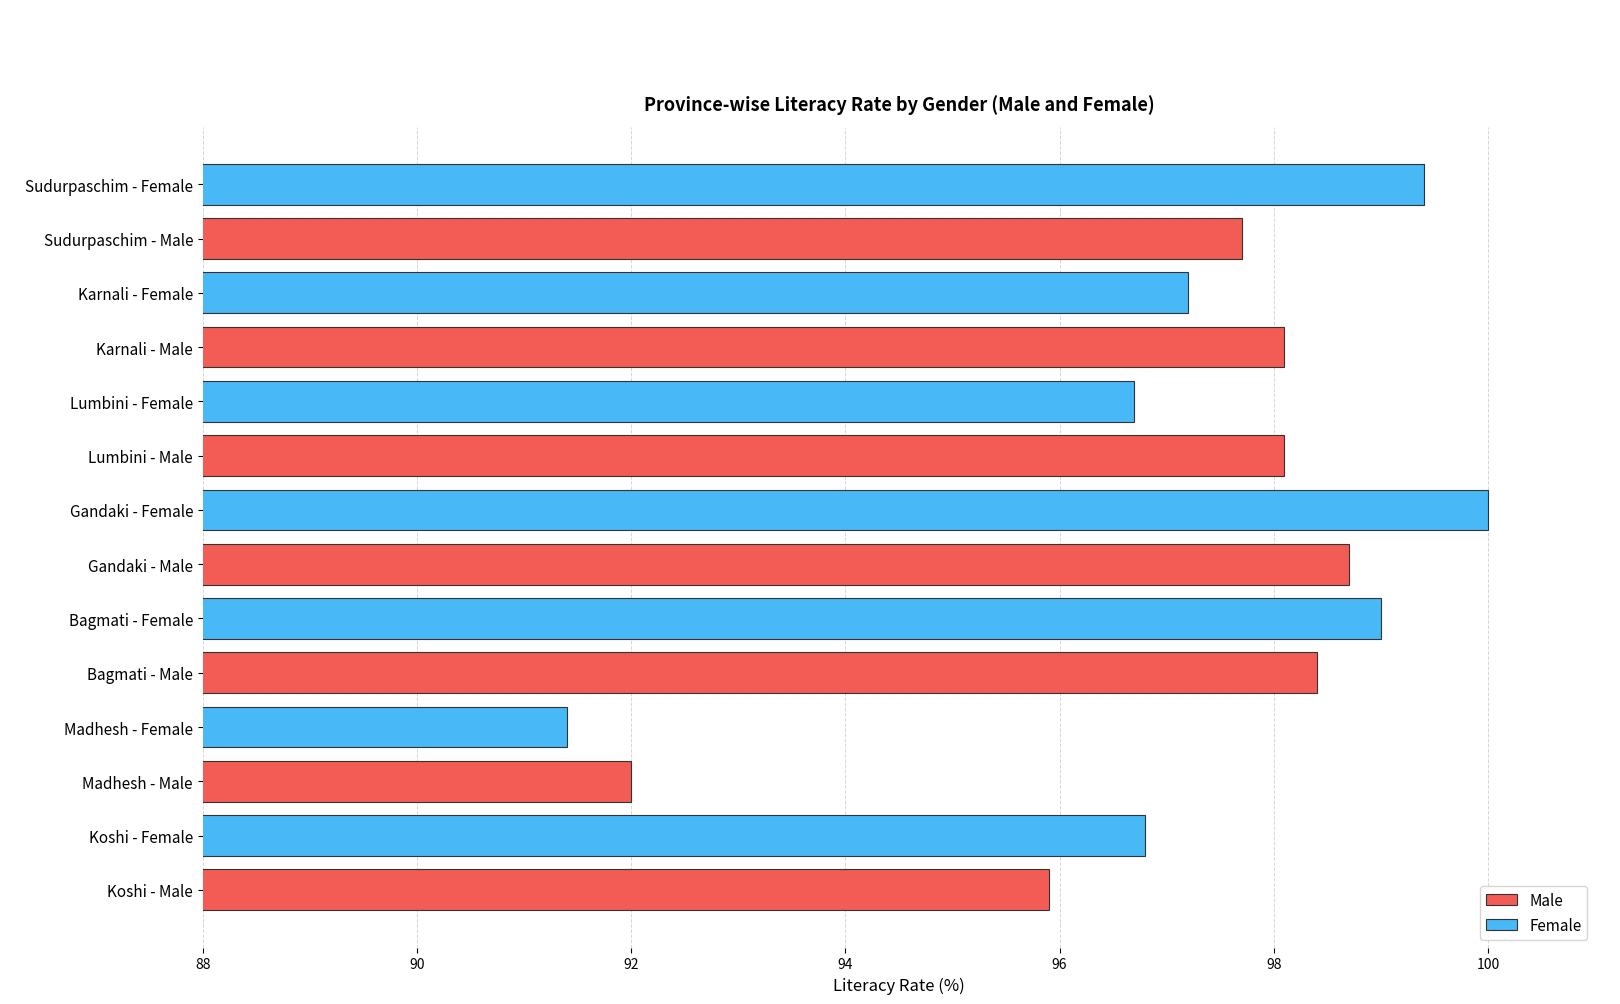

Read the Female value at Koshi.

96.8